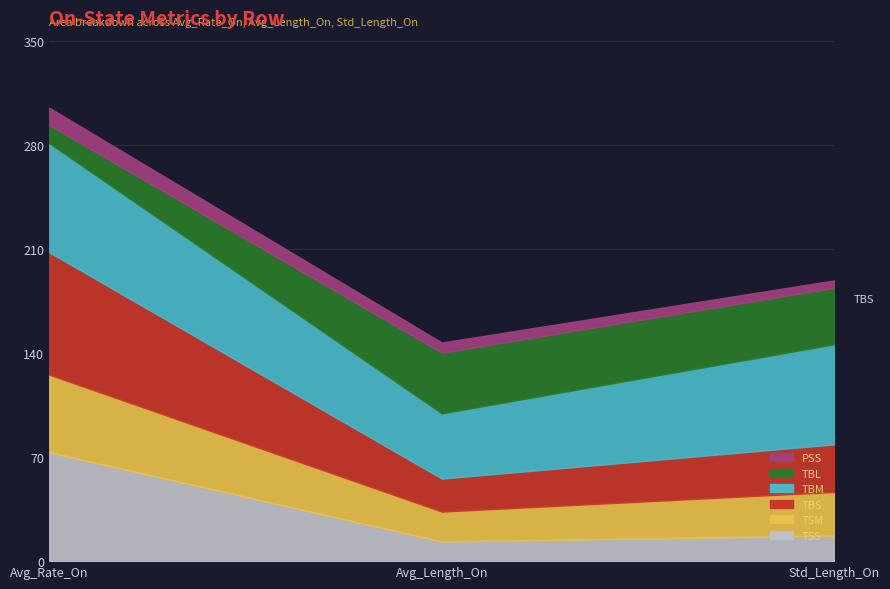

How many values in the TSS series are below 17?

1